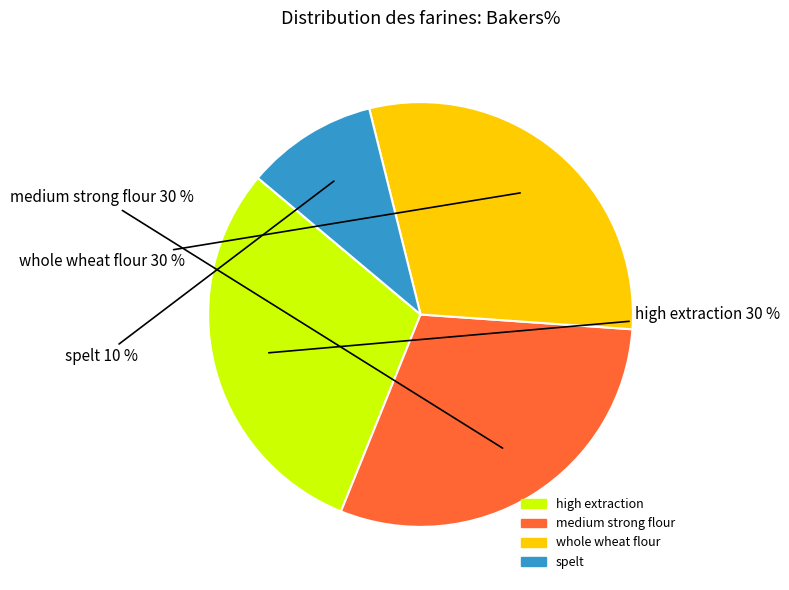

Does medium strong flour account for over 50% of the chart?

No